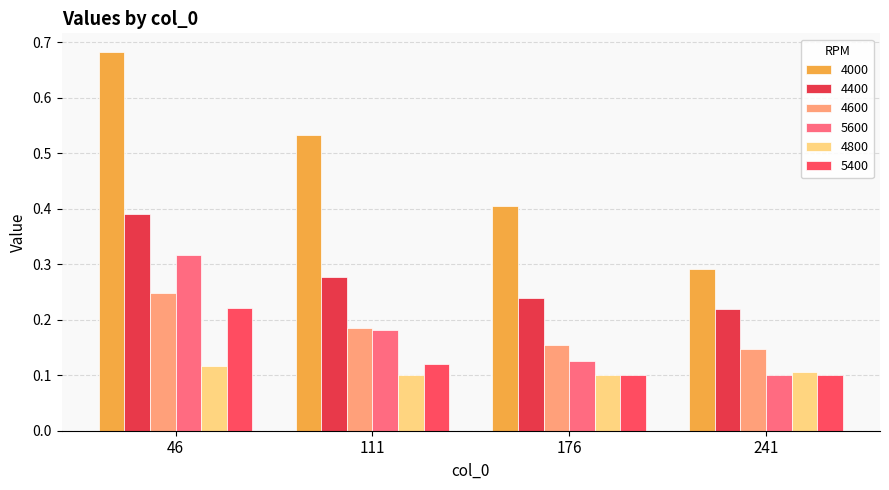

Where is 4600 nearest to the value 0?

241